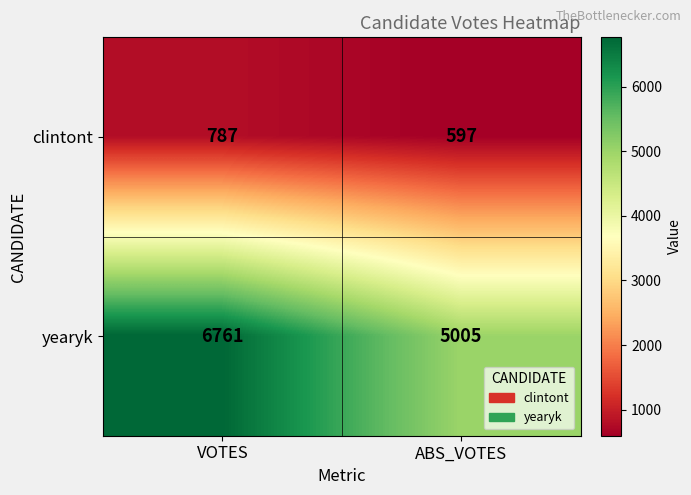

What is the approximate value of clintont at VOTES, to the nearest 50?

800